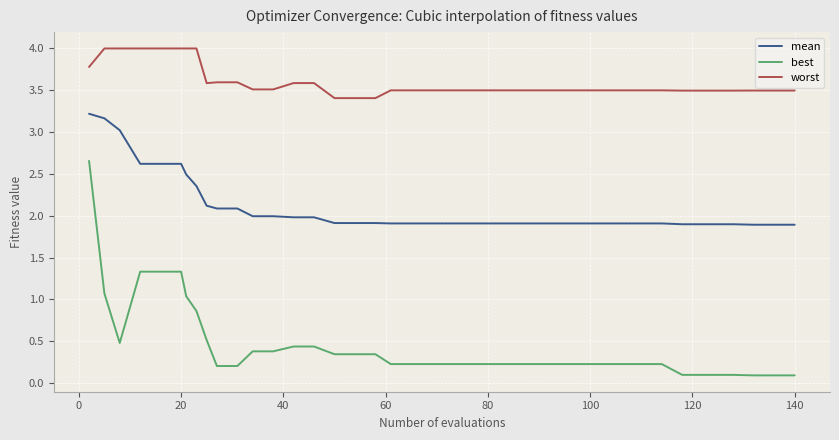

True or false: worst and mean cross at least once.

False